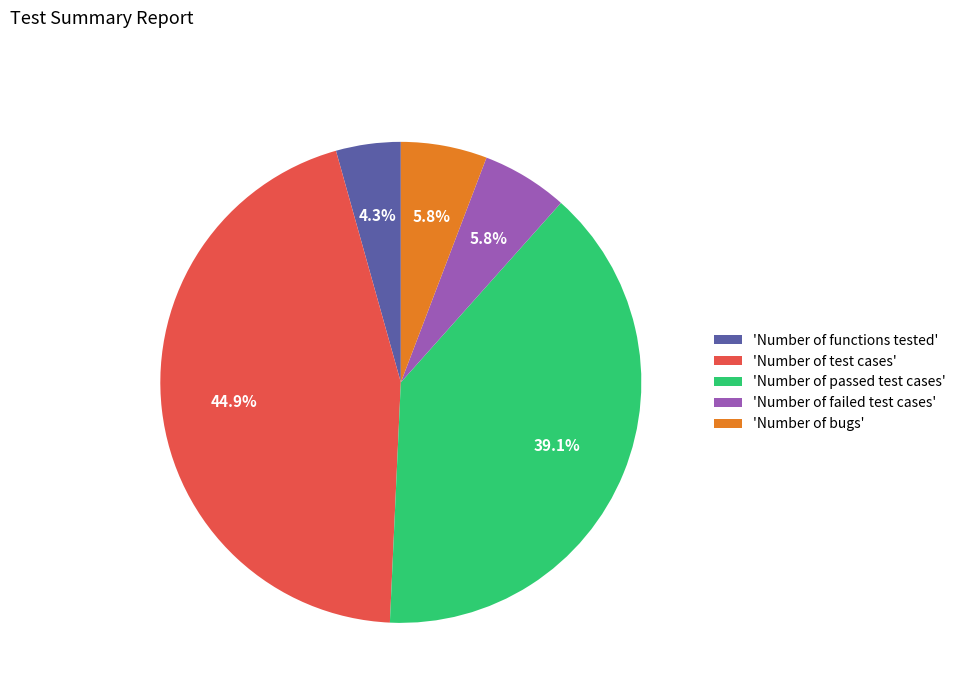

How many slices are in this pie chart?

5